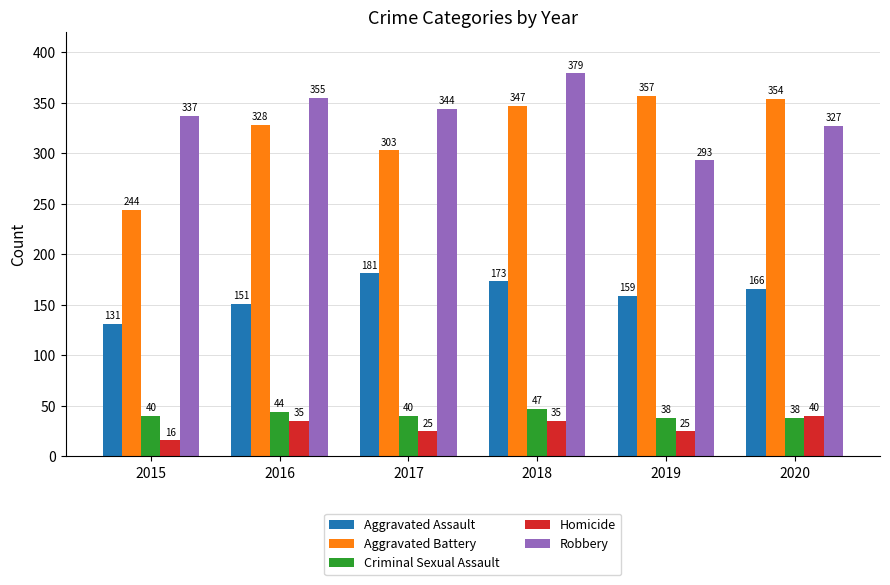

Which series has the largest total across all categories?

Robbery